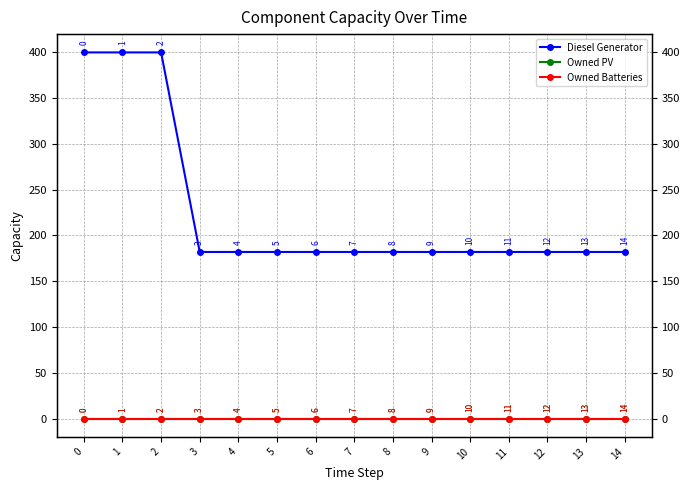

Reading right to left, transcribe all the data shown in this chart.

Diesel Generator: 182	182	182	182	182	182	182	182	182	182	182	182	400	400	400
Owned PV: 0	0	0	0	0	0	0	0	0	0	0	0	0	0	0
Owned Batteries: 0	0	0	0	0	0	0	0	0	0	0	0	0	0	0